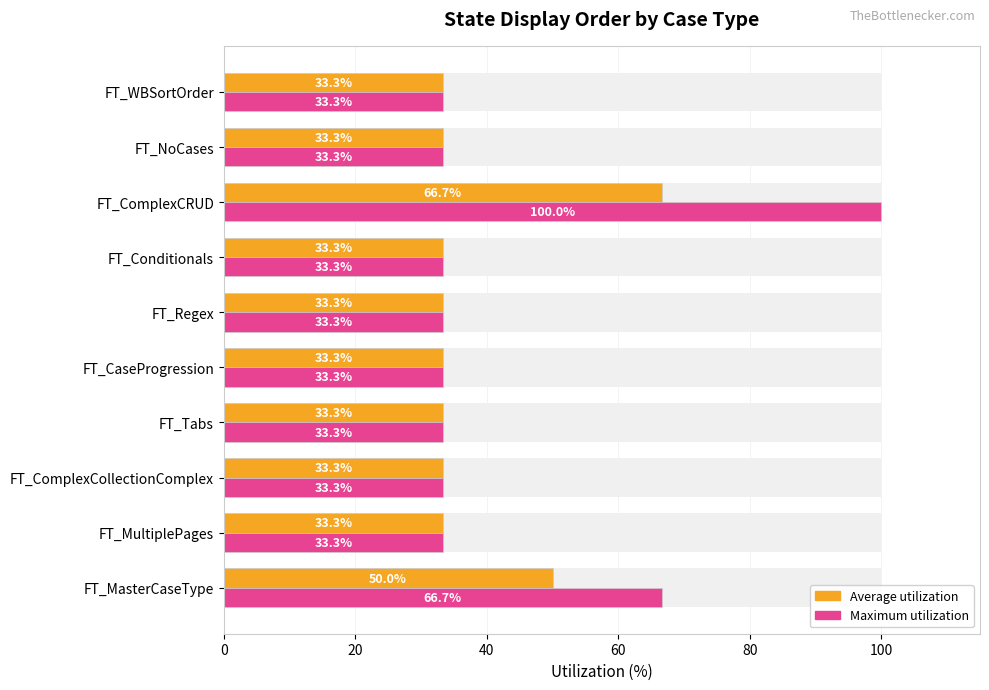

List the series in order of their peak value, lowest first.

Average utilization, Maximum utilization